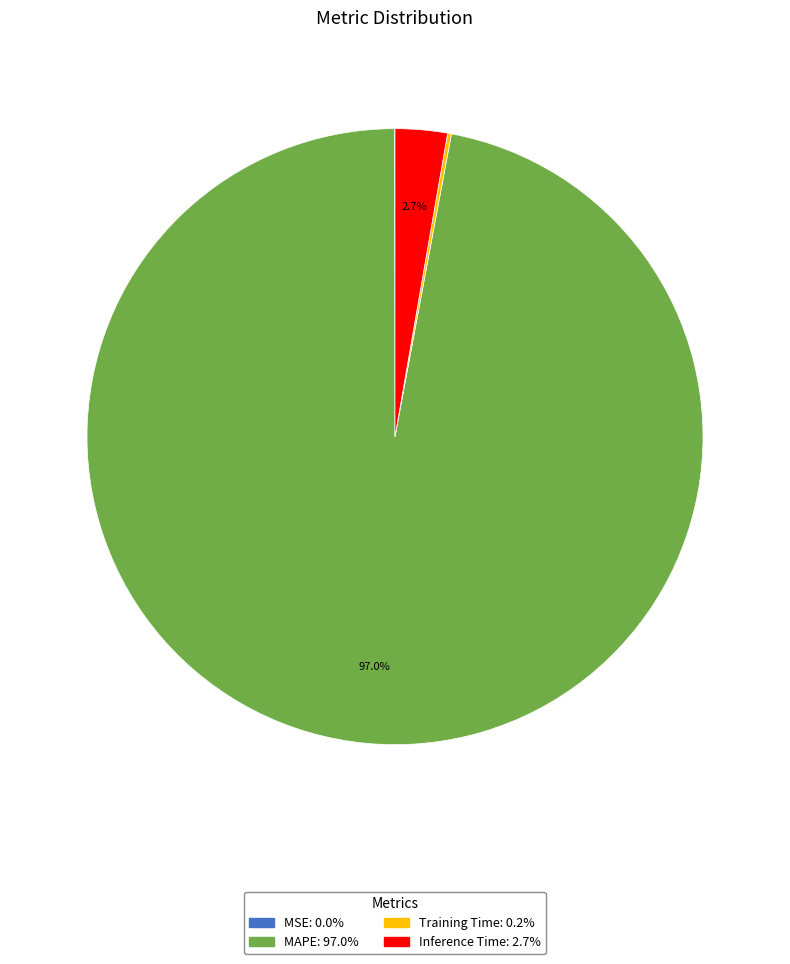

What is the largest slice in the pie chart?

MAPE